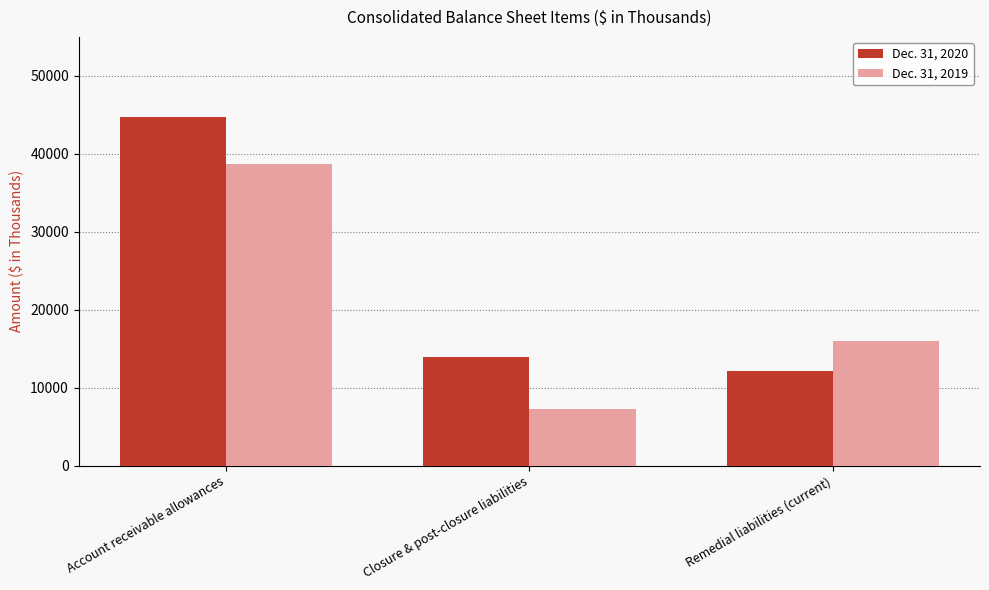

Reading left to right, transcribe all the data shown in this chart.

Dec. 31, 2020: 44749	13903	12190
Dec. 31, 2019: 38711	7283	16018